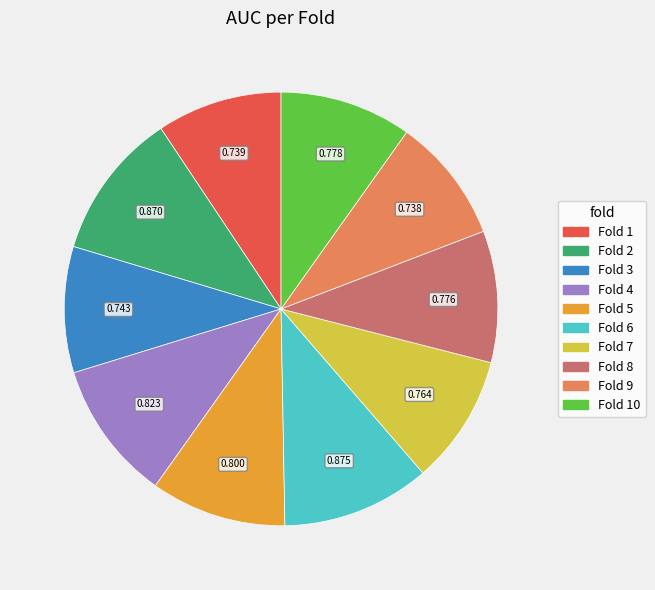

Is it true that Fold 2 is 11% of the pie?

True